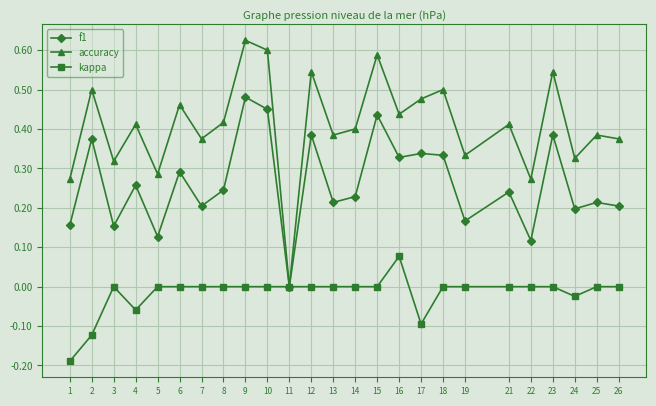

How many lines are shown in the chart?

3